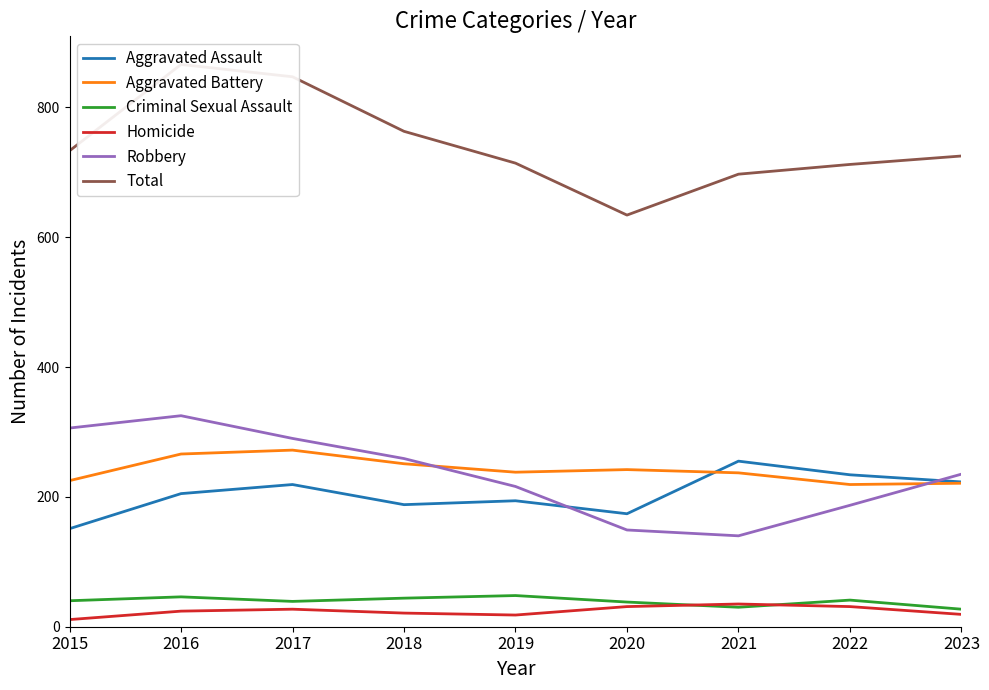

What is the sum of all Aggravated Assault values?

1843